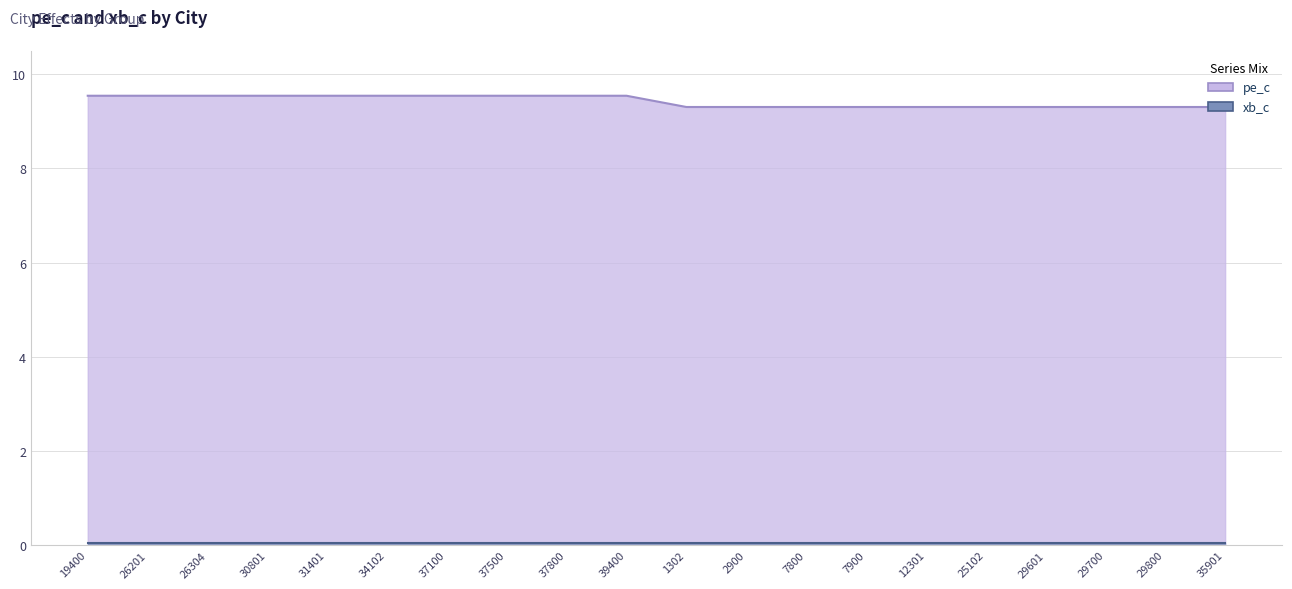

Is it true that the value at 19400 is 4.5?

False